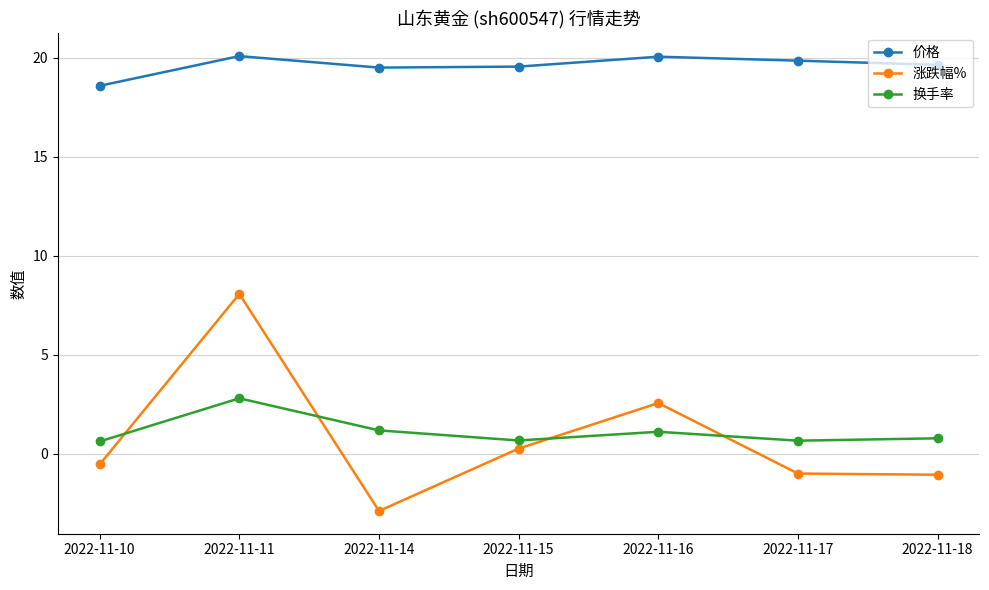

How many lines are shown in the chart?

3